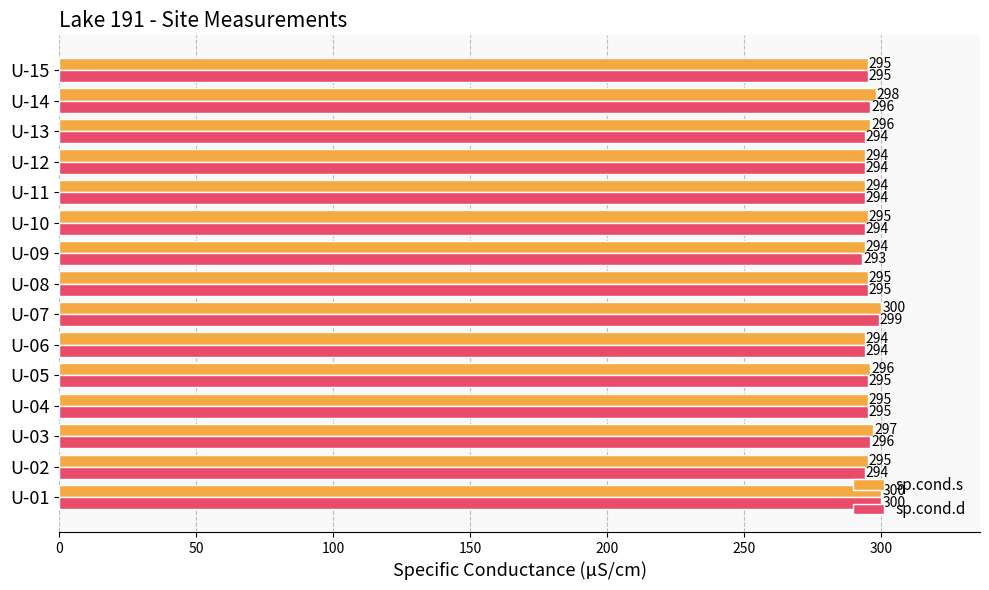

Read the sp.cond.d value at U-12.

294